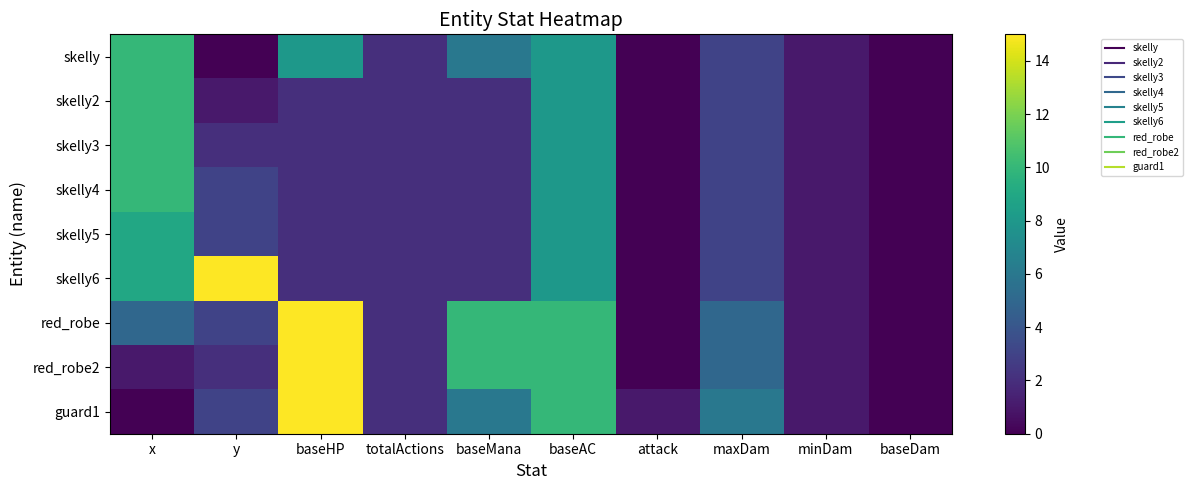

Which series has the largest range (max minus min)?

skelly6